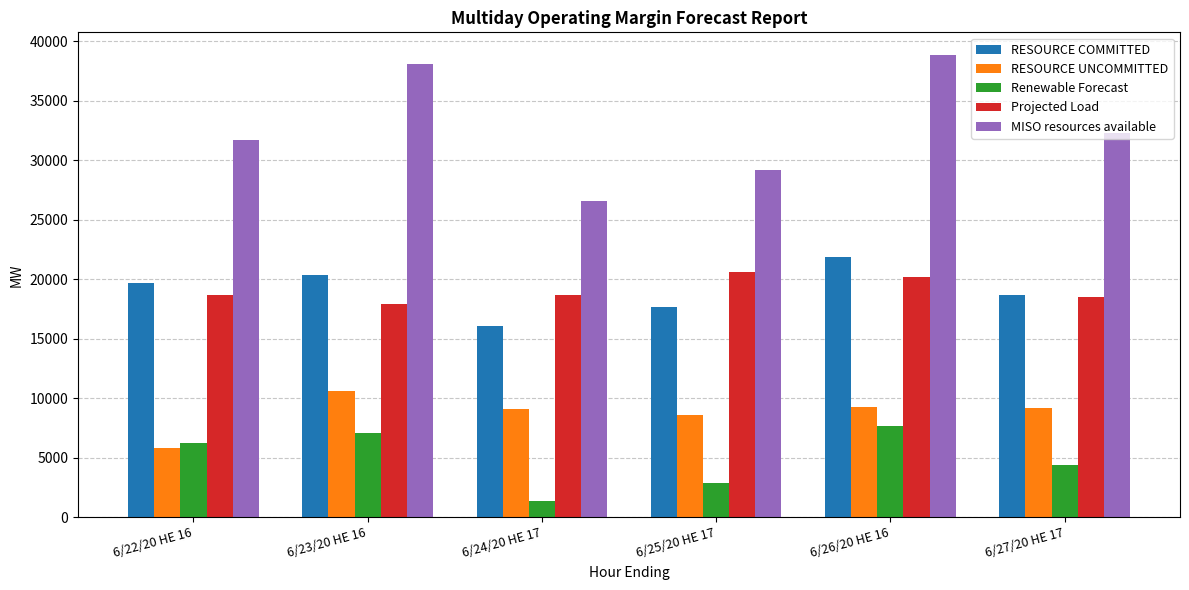

Which category has the lowest value across all series?

6/24/20 HE 17